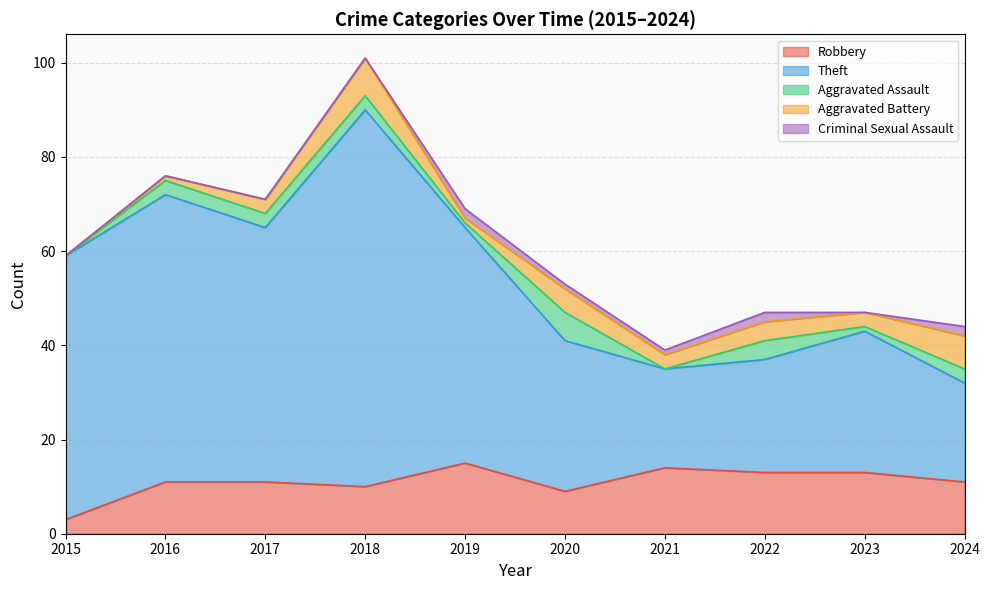

Where does the Theft series first go above 50?

2015